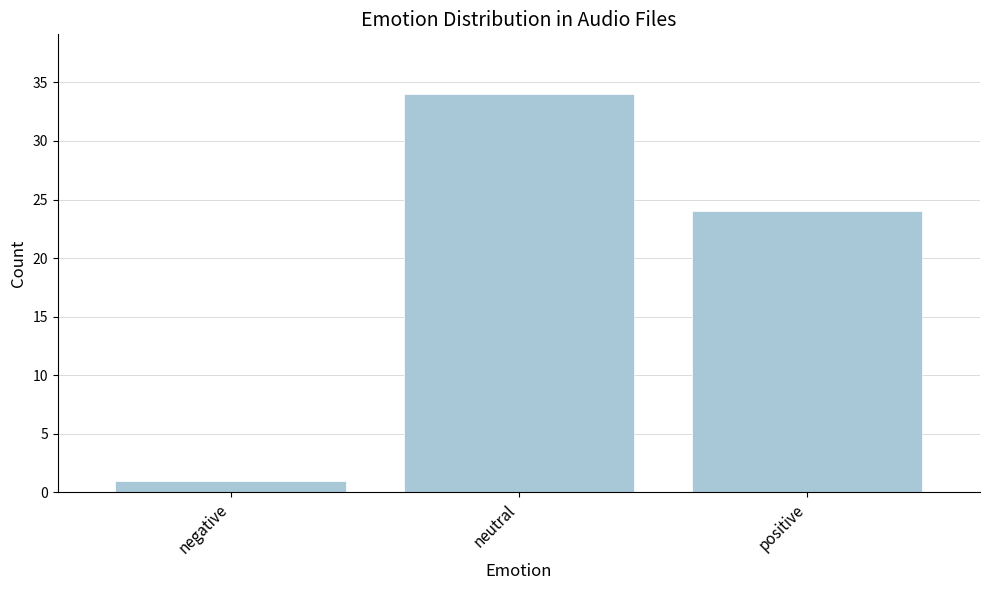

Is it true that the value at positive is 24?

True